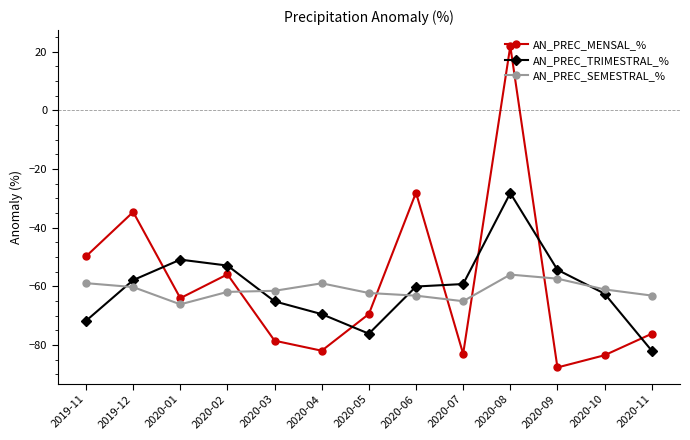

True or false: AN_PREC_TRIMESTRAL_% and AN_PREC_MENSAL_% cross at least once.

True